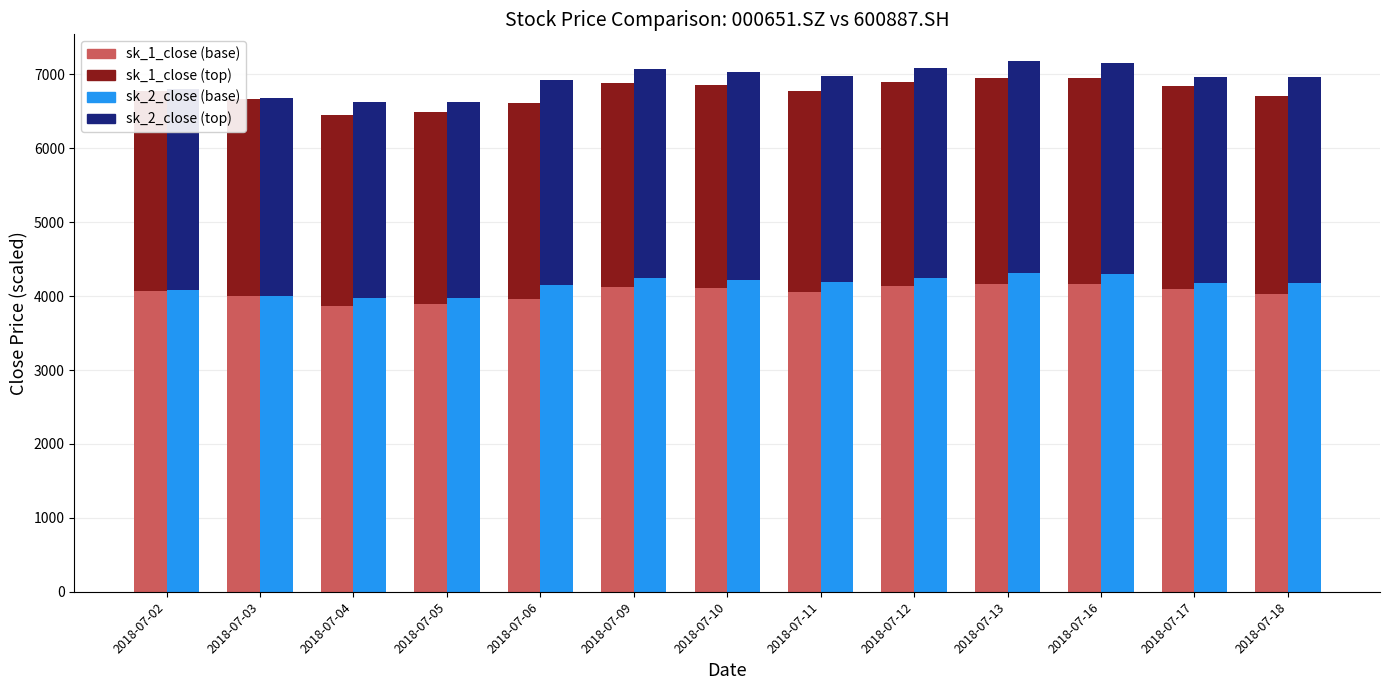

Reading left to right, extract all data points from this chart.

sk_1_close (base): 4068.3	4001.0	3873.6	3894.3	3965.1	4128.4	4115.8	4062.9	4135.6	4167.9	4167.0	4103.3	4023.4
sk_1_close (top): 2712.2	2667.3	2582.4	2596.2	2643.4	2752.3	2743.9	2708.6	2757.0	2778.6	2778.0	2735.5	2682.3
sk_2_close (base): 4081.5	4007.3	3975.6	3978.6	4154.0	4240.2	4222.1	4190.3	4250.8	4309.8	4296.2	4179.8	4179.8
sk_2_close (top): 2721.0	2671.6	2650.4	2652.4	2769.4	2826.8	2814.7	2793.6	2833.9	2873.2	2864.1	2786.5	2786.5